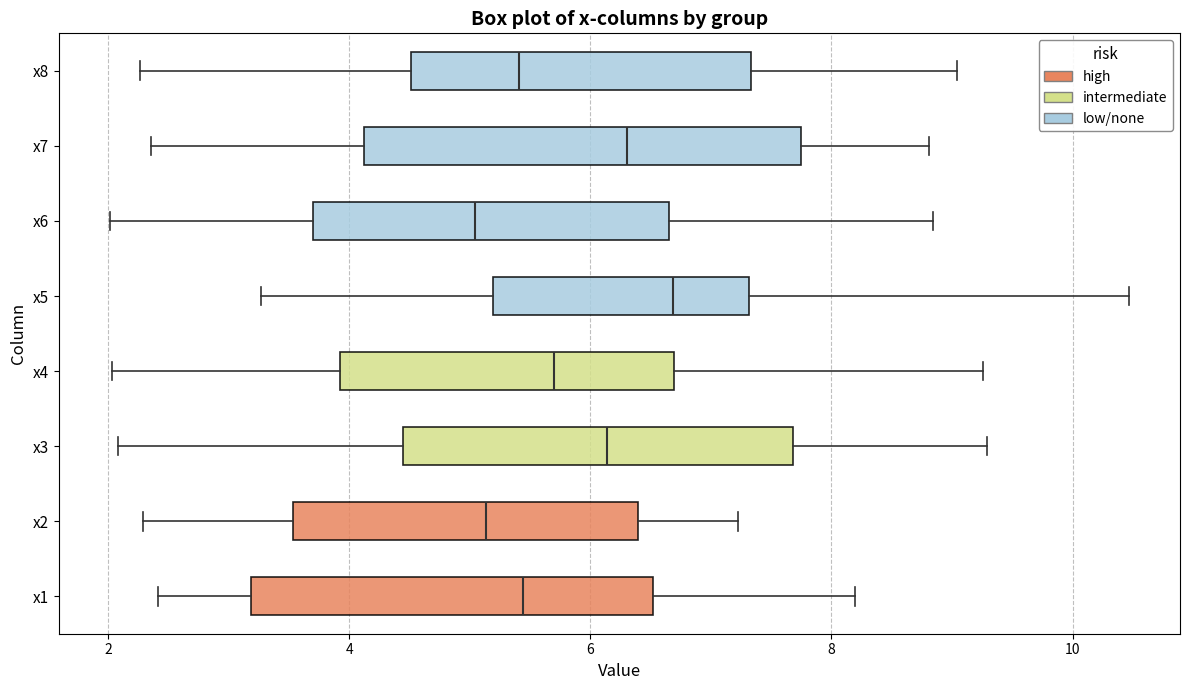

Reading bottom to top, transcribe this box plot: for each box, give where its median line is, the range the box spans, and where its two whiskers end, as read against the x-axis. The values are not printed on the chart, so give them approximately, as read against the axis.

x1: median 5.4, box 3.2 to 6.6, whiskers 2.4 to 8.2
x2: median 5.2, box 3.6 to 6.4, whiskers 2.2 to 7.2
x3: median 6.2, box 4.4 to 7.6, whiskers 2.0 to 9.2
x4: median 5.8, box 4.0 to 6.6, whiskers 2.0 to 9.2
x5: median 6.6, box 5.2 to 7.4, whiskers 3.2 to 10.4
x6: median 5.0, box 3.6 to 6.6, whiskers 2.0 to 8.8
x7: median 6.4, box 4.2 to 7.8, whiskers 2.4 to 8.8
x8: median 5.4, box 4.6 to 7.4, whiskers 2.2 to 9.0